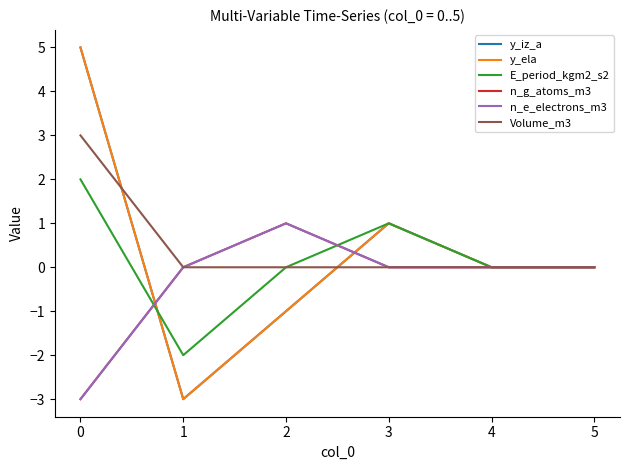

Does the chart have visible grid lines?

No